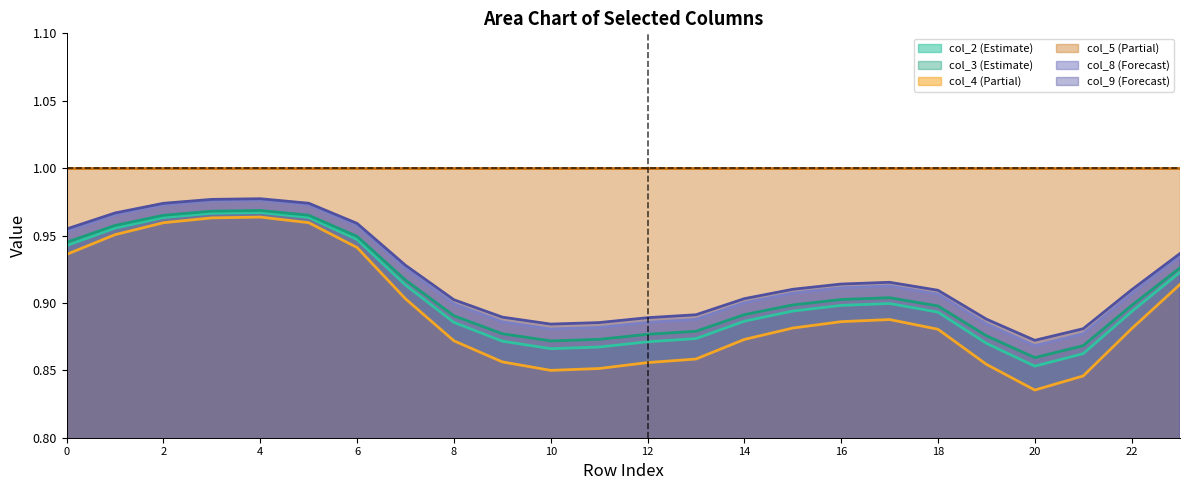

What are all the series names shown in the legend?

col_2 (Estimate), col_3 (Estimate), col_4 (Partial), col_5 (Partial), col_8 (Forecast), col_9 (Forecast)